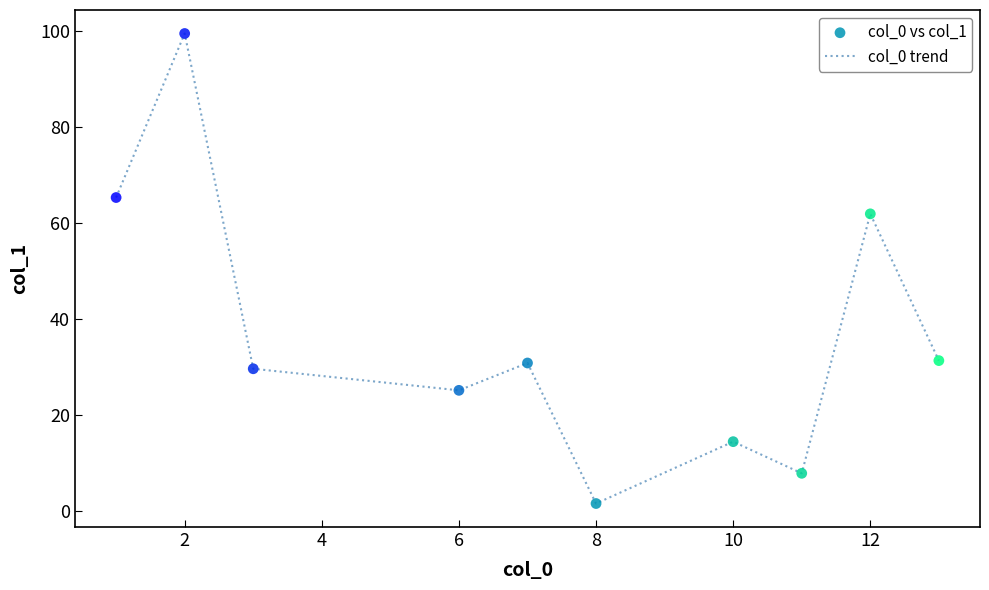

What is the difference between the maximum and minimum values?

98.0